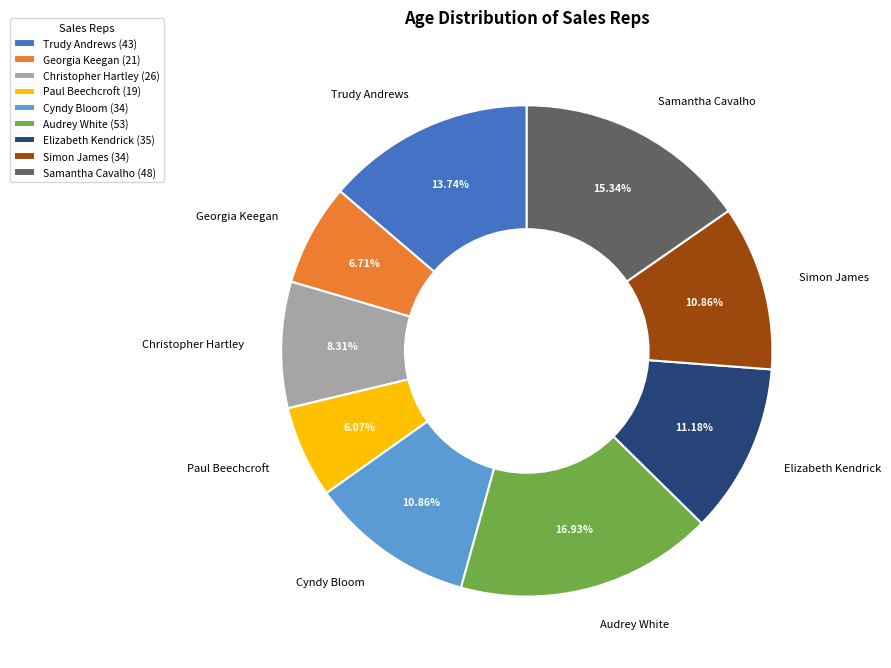

What percentage is the Georgia Keegan slice, to the nearest percent?

7%